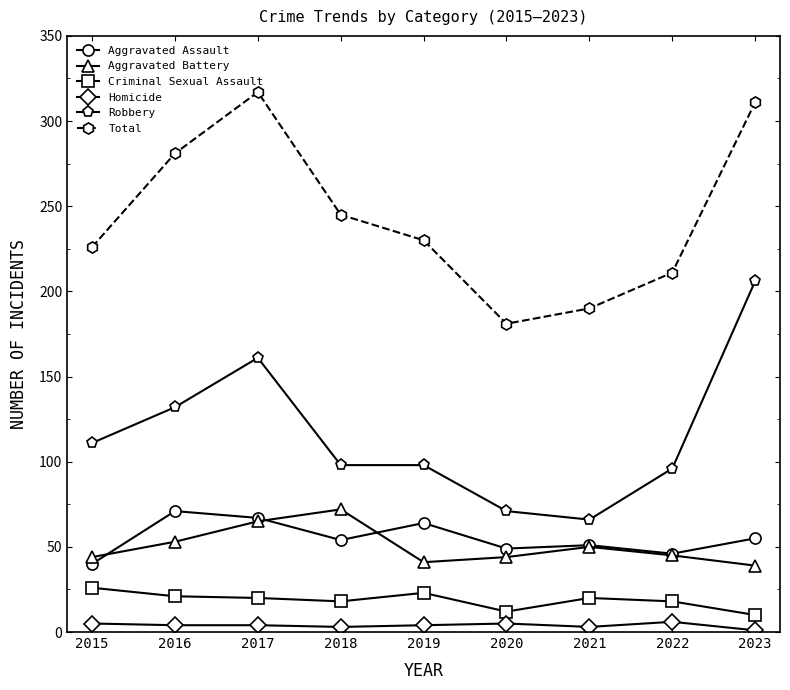

How many categories are shown in the chart?

9